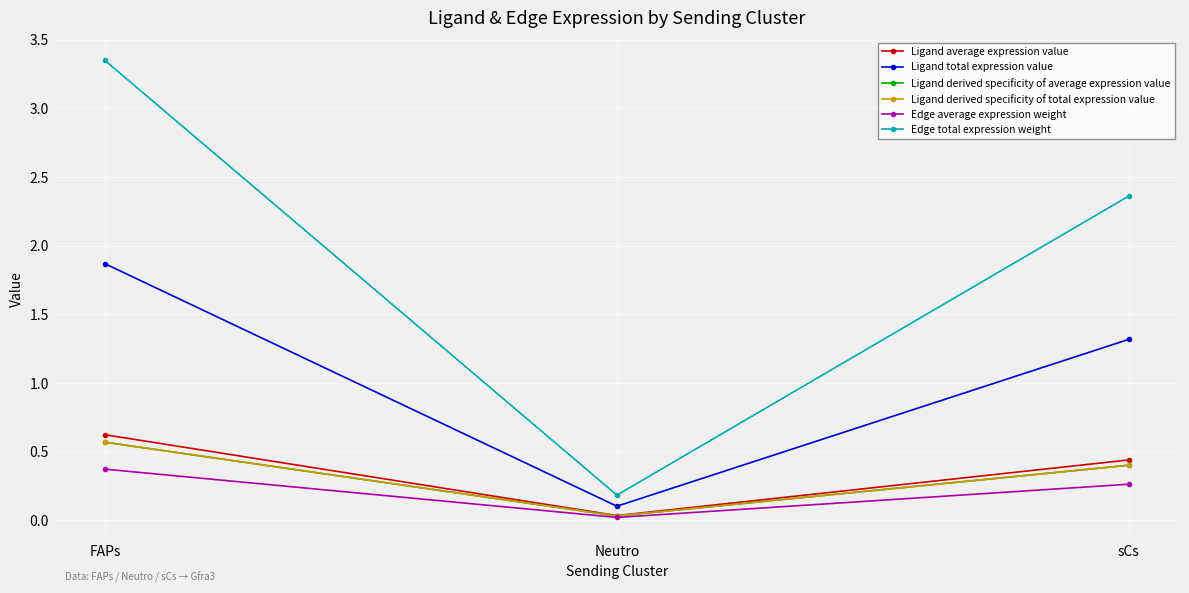

Is this an area chart (filled region under the line)?

No